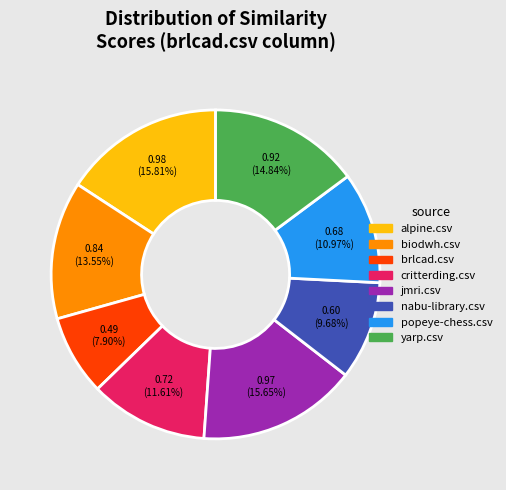

The brlcad.csv slice represents 17% of the pie. True or false?

False